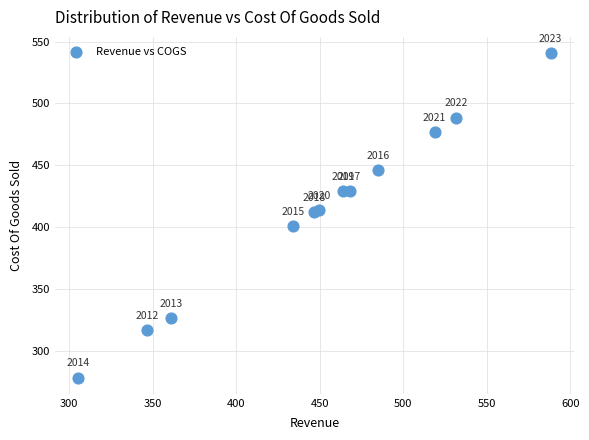

What Y value in the scatter plot is closest to 409?

412.2